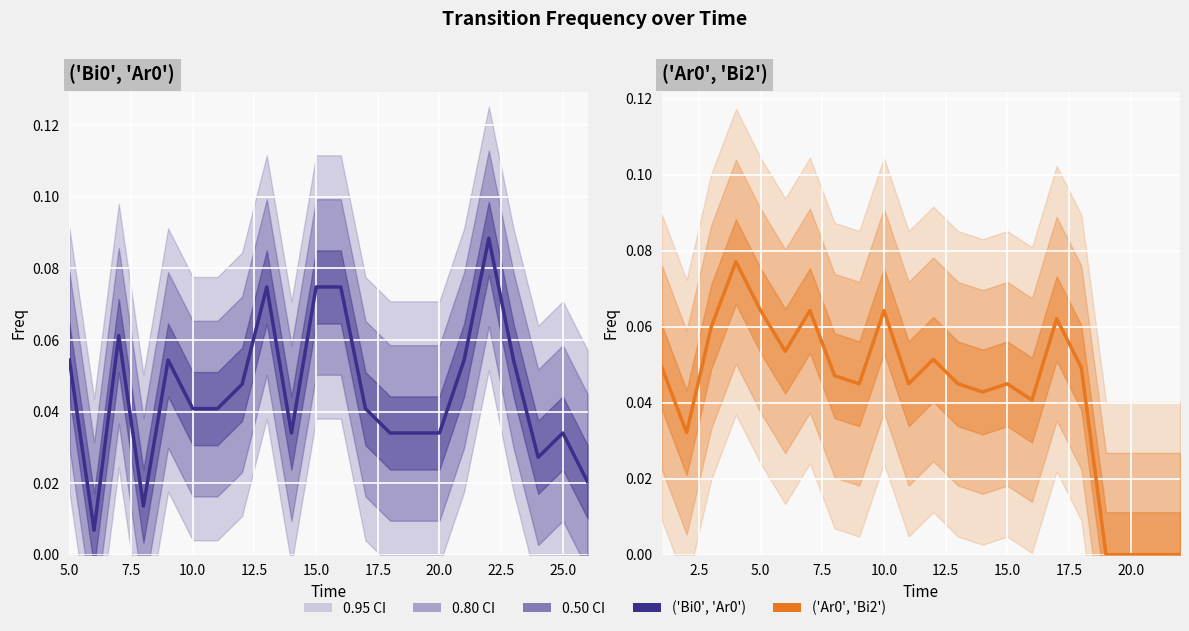

Which series has the largest total across all categories?

('Bi0', 'Ar0')